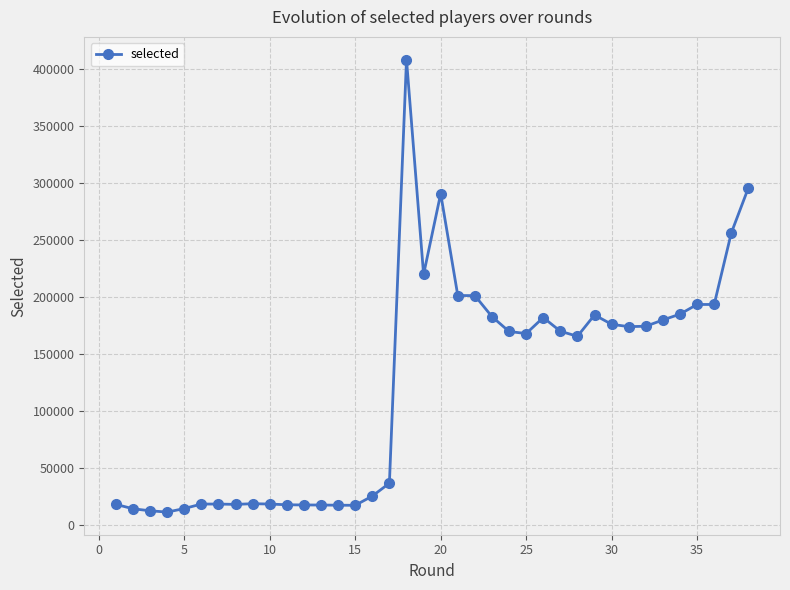

What is the average value?

123018